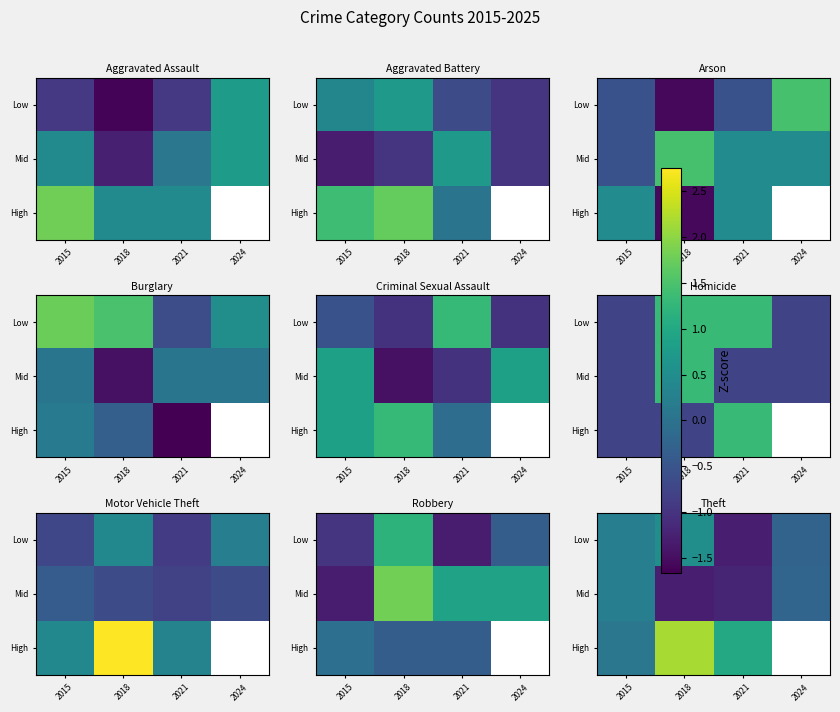

Is the value of High at 2021 greater than the value of Mid at 2021?

Yes